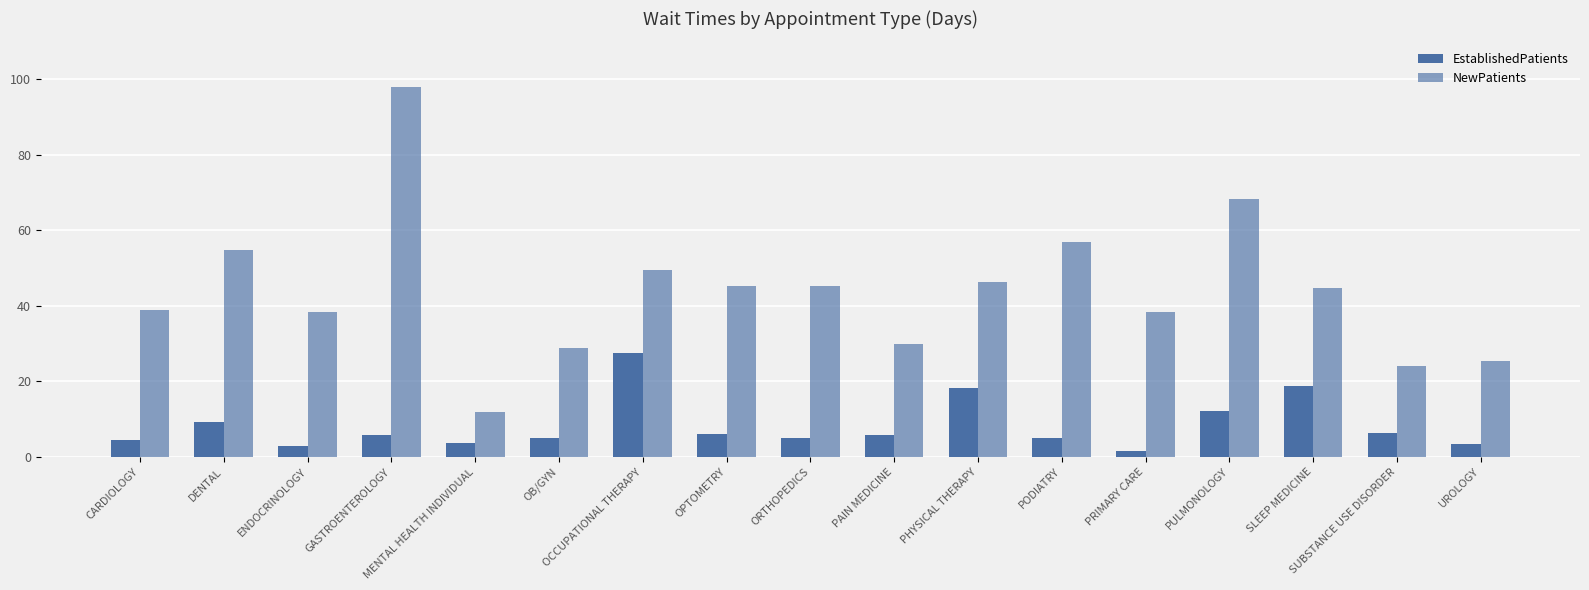

How many bars are there in total?

34